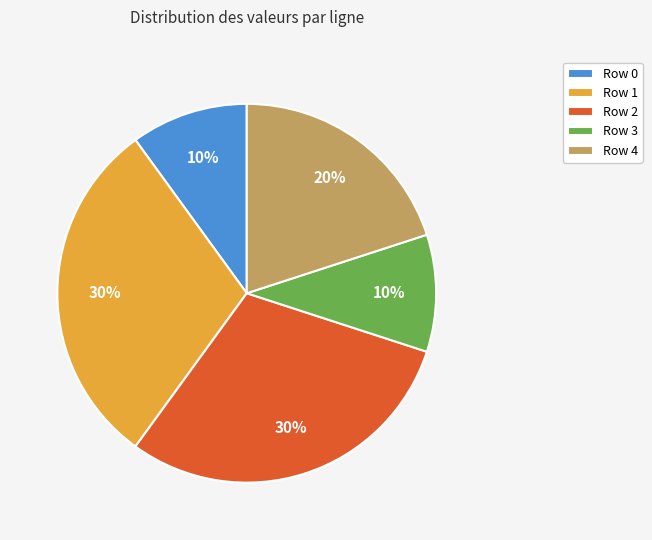

Between Row 4 and Row 0, which is larger?

Row 4